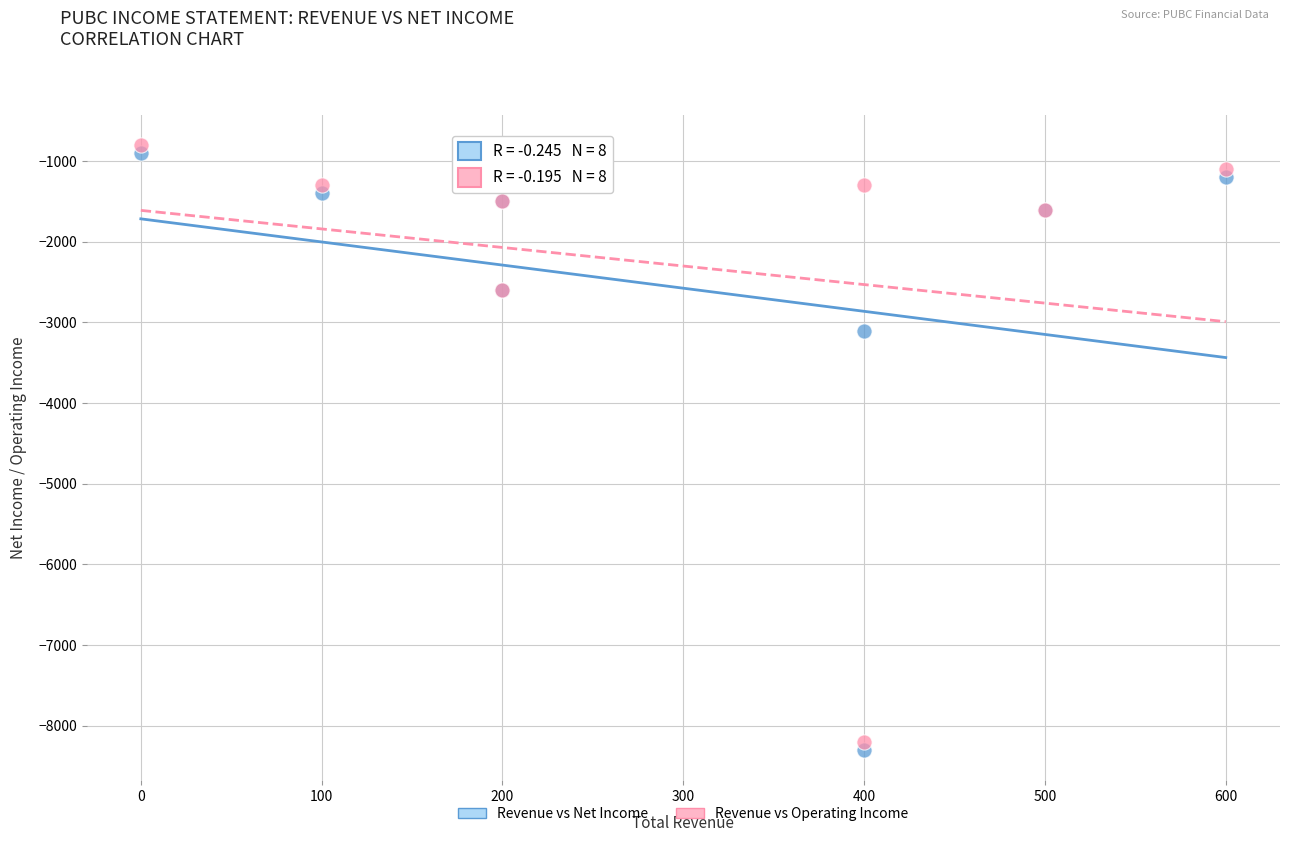

What is the X range (max minus min) for the scatter plot?

600